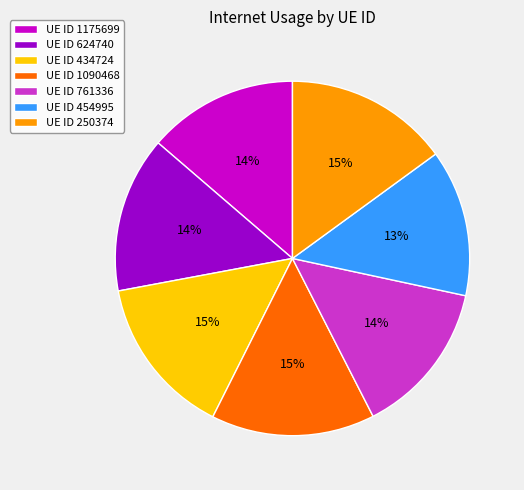

Is there any slice that represents more than half of the pie?

No